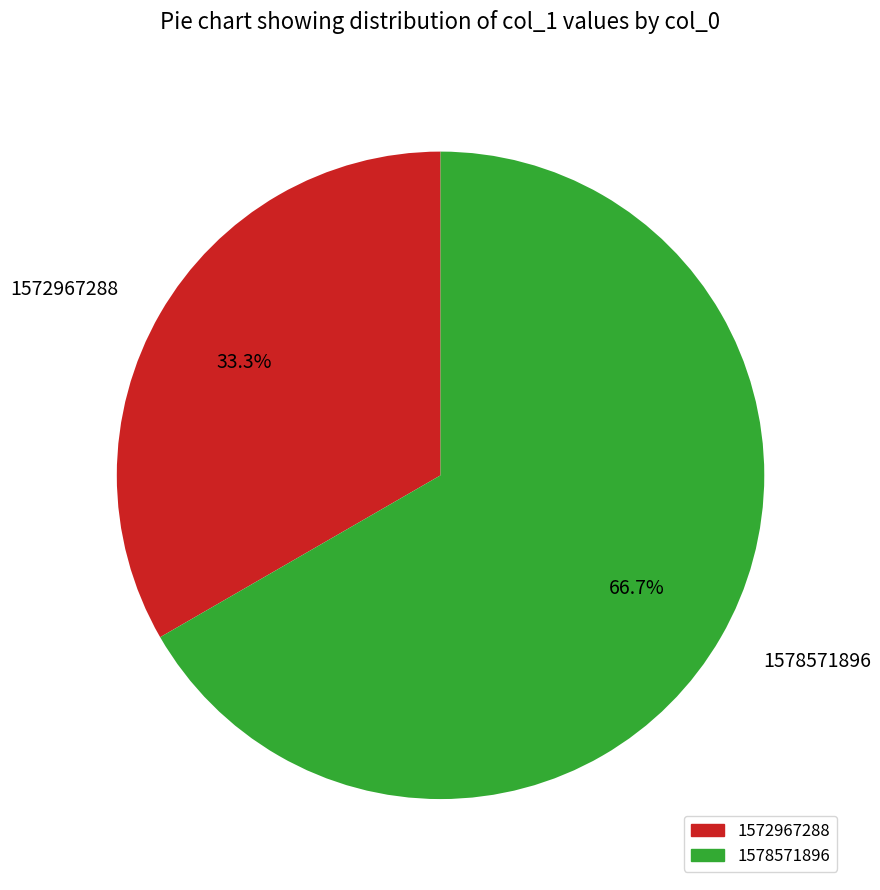

To the nearest percent, what is the average slice percentage?

50%